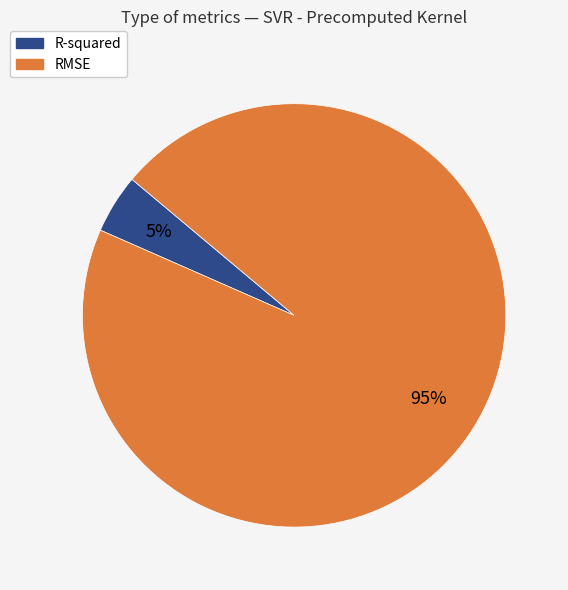

What is the majority slice?

RMSE